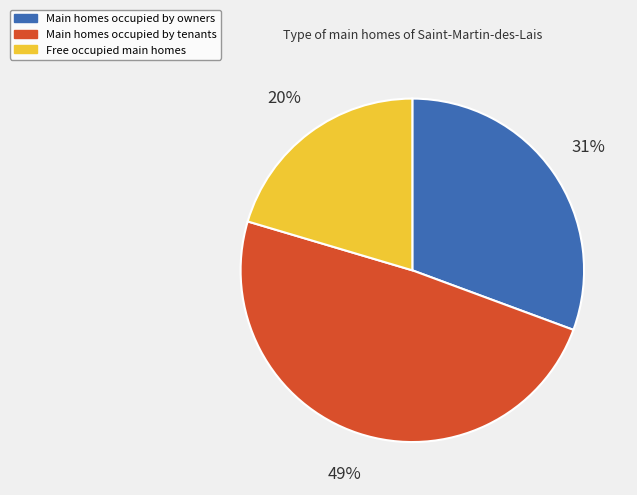

To the nearest percent, what is the difference between the largest and smallest slice percentages?

29%